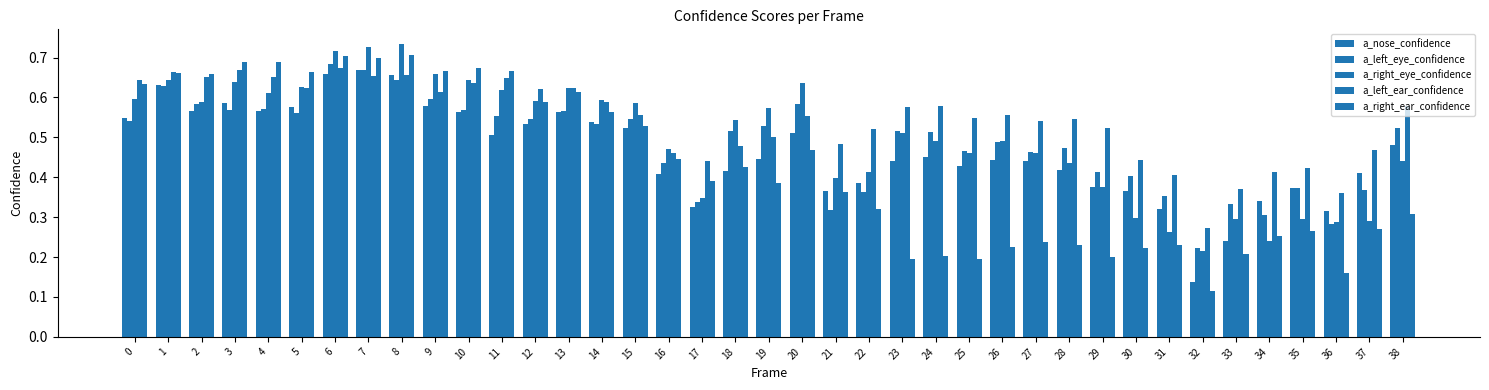

Where is a_right_eye_confidence nearest to the value 0?

32